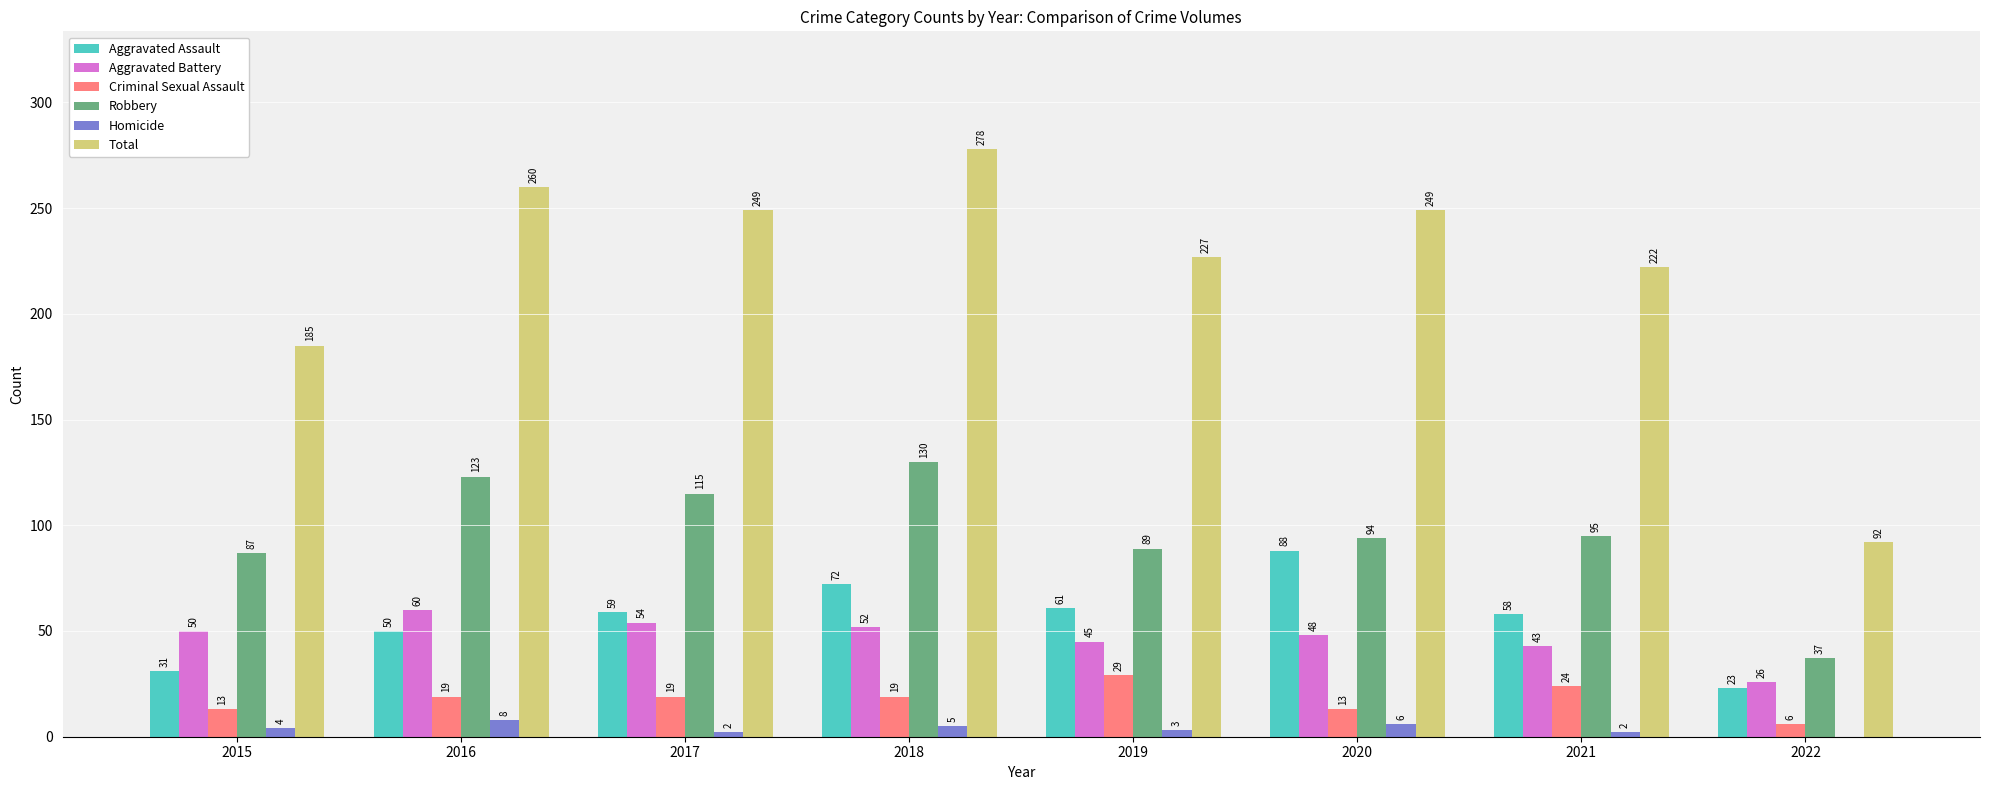

What is the total value across all series at 2020?

498